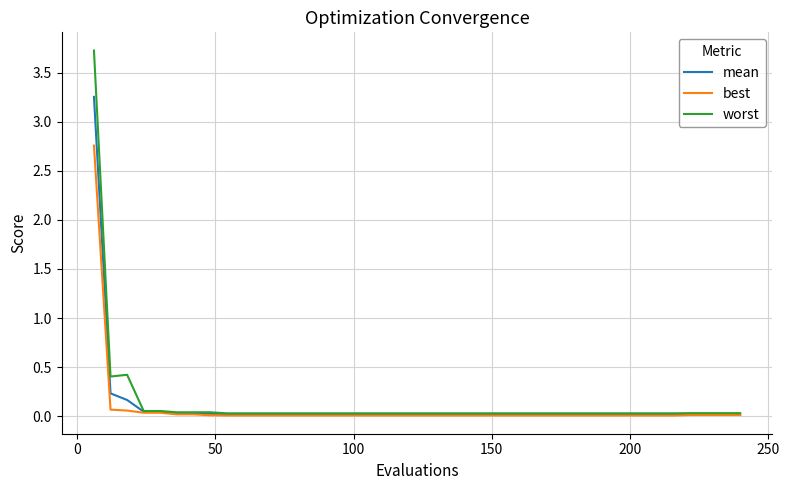

What is the greatest value displayed?

3.7